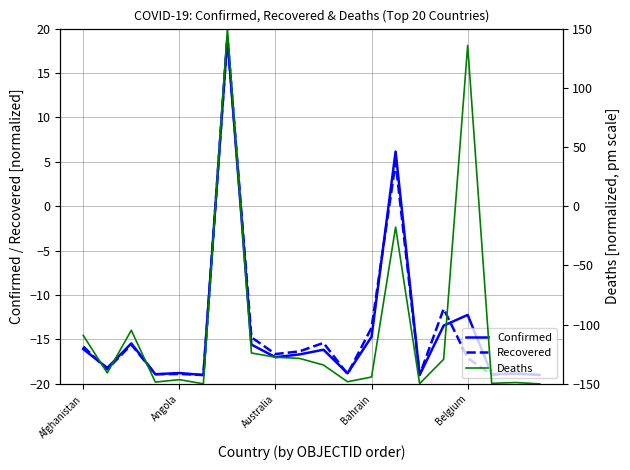

True or false: Deaths has more than 0 points higher than both neighbors.

True